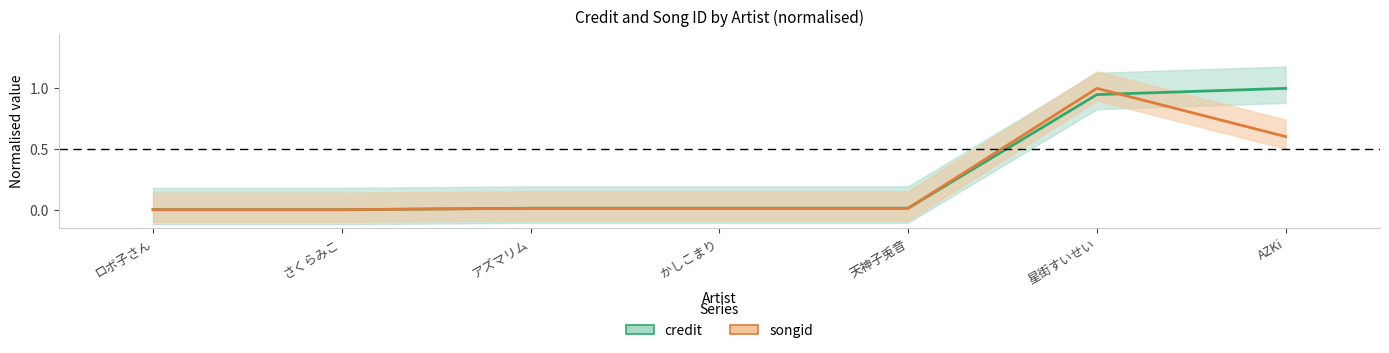

Rank the categories by credit value from lowest to highest.

ロボ子さん, さくらみこ, アズマリム, かしこまり, 天神子兎音, 星街すいせい, AZKi